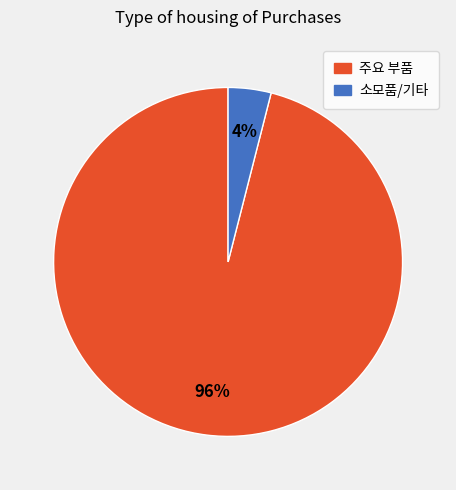

To the nearest percent, what is the difference between the largest and smallest slice percentages?

92%